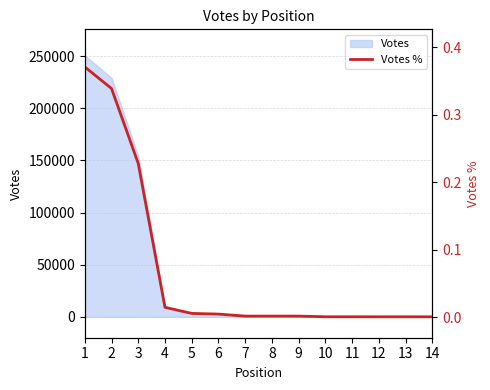

True or false: the data shows 0.0 at 4.

True